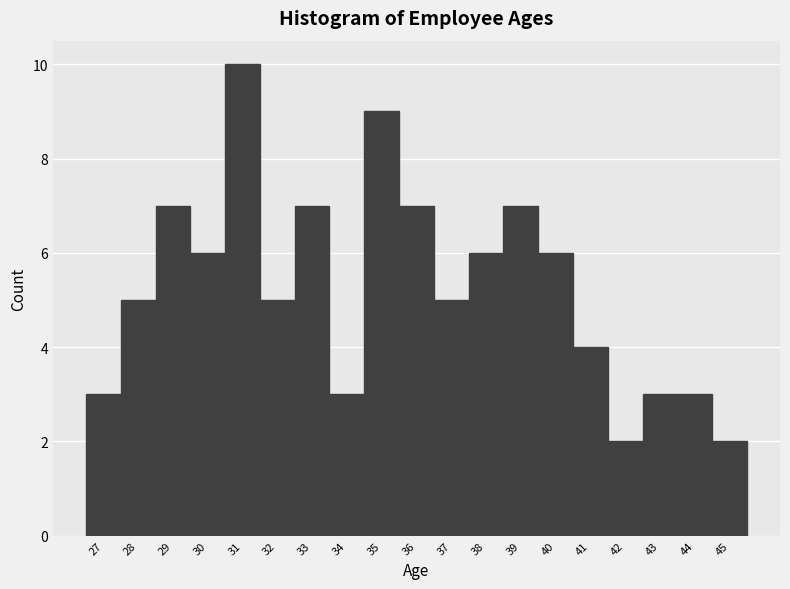

Reading left to right, list every bar in this chart as the range it spans on the x-axis followed by its height. The values are not printed on the chart, so give them approximately, as read against the axis.

26.5 to 27.5: 3
27.5 to 28.5: 5
28.5 to 29.5: 7
29.5 to 30.5: 6
30.5 to 31.5: 10
31.5 to 32.5: 5
32.5 to 33.5: 7
33.5 to 34.5: 3
34.5 to 35.5: 9
35.5 to 36.5: 7
36.5 to 37.5: 5
37.5 to 38.5: 6
38.5 to 39.5: 7
39.5 to 40.5: 6
40.5 to 41.5: 4
41.5 to 42.5: 2
42.5 to 43.5: 3
43.5 to 44.5: 3
44.5 to 45.5: 2